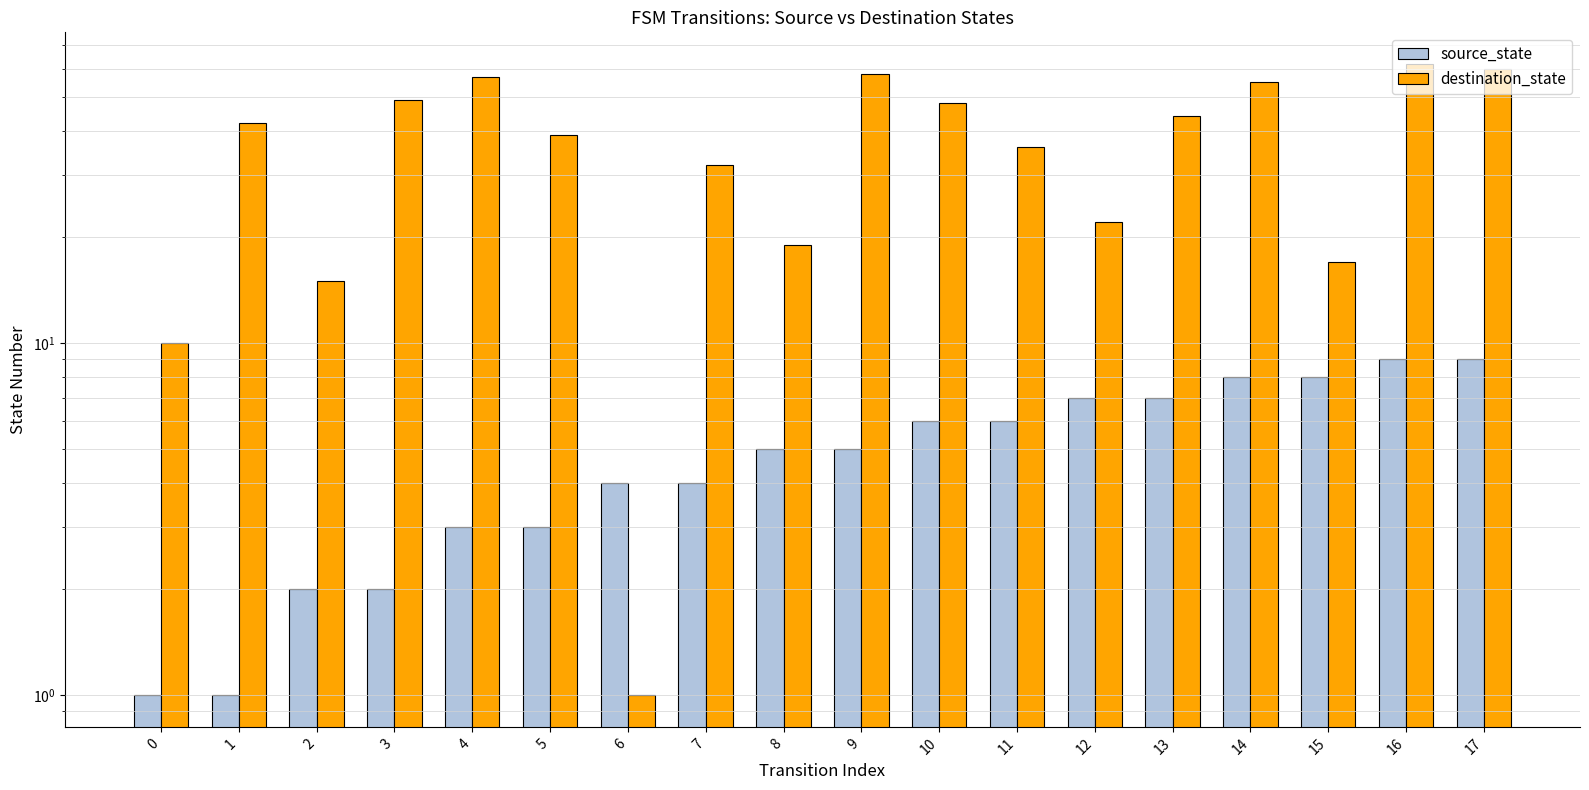

Count the number of data series in this chart.

2